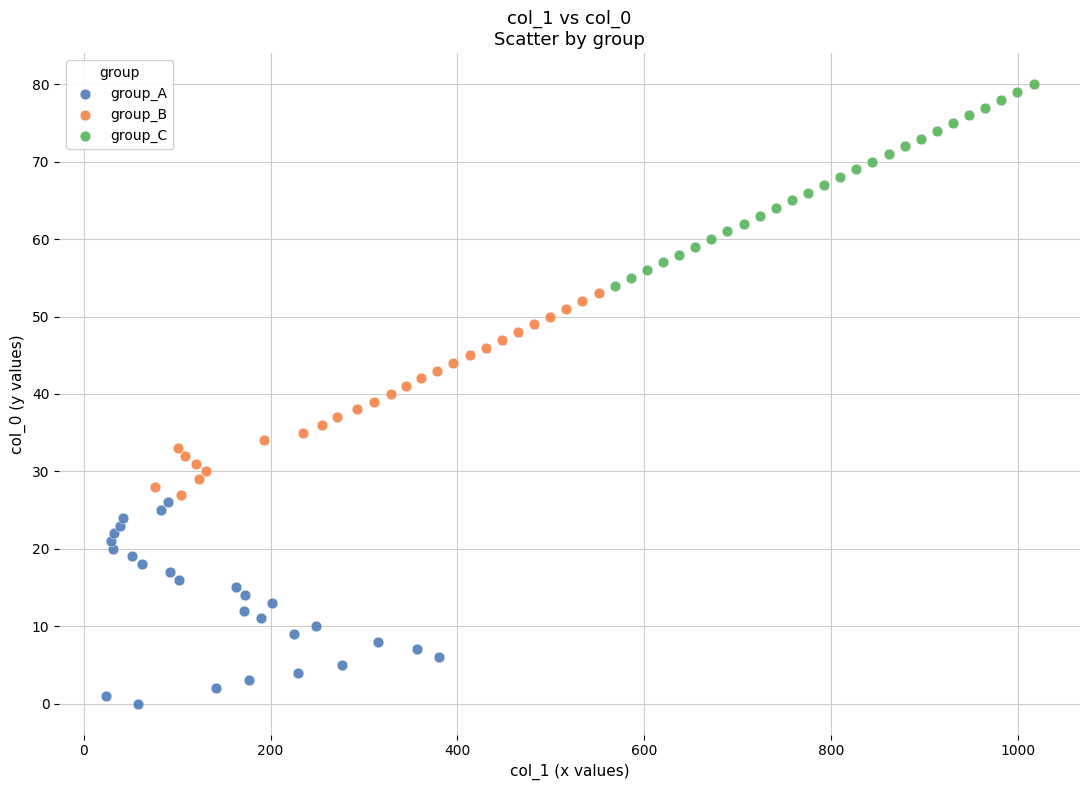

Which series reaches the minimum Y coordinate?

group_A